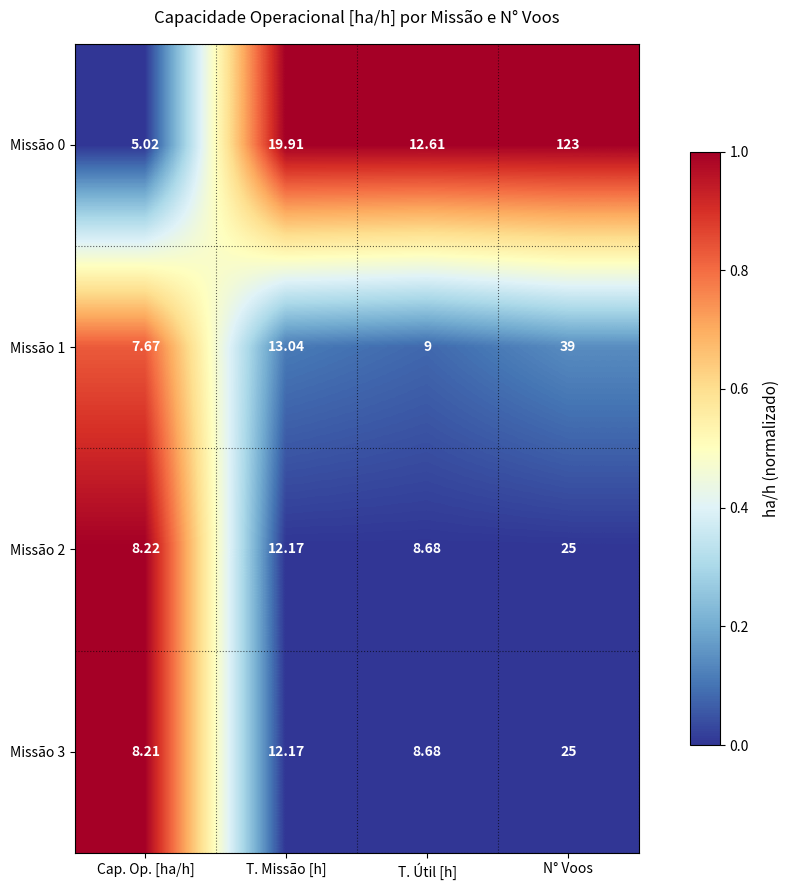

What is the spread (max minus min) of values at Cap. Op. [ha/h]?

3.2